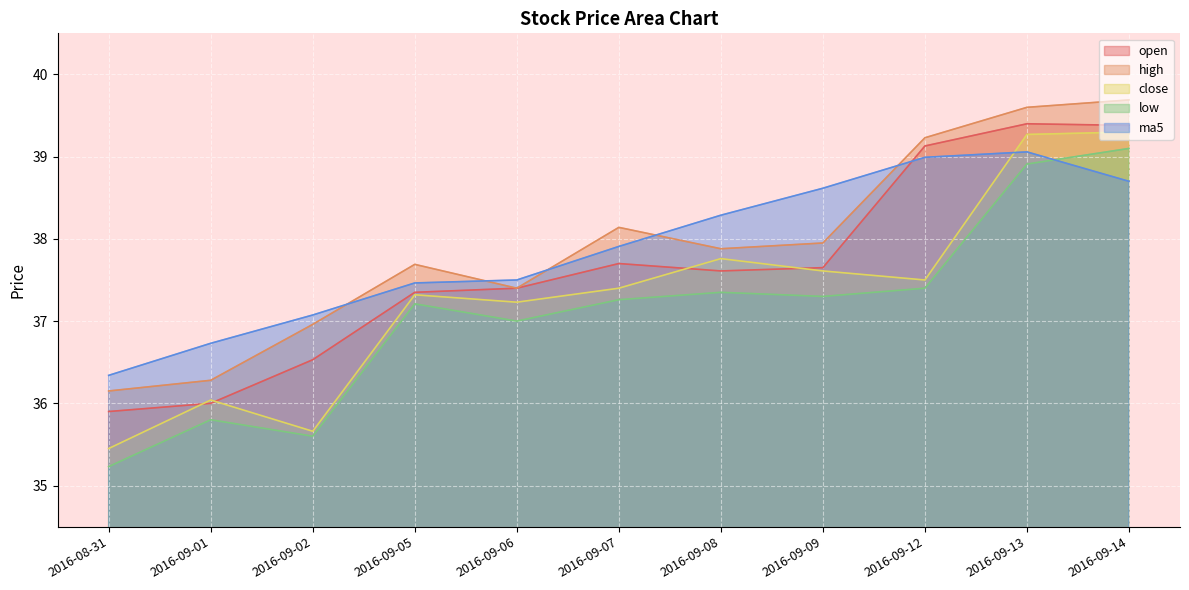

At which label does high reach its minimum?

2016-08-31